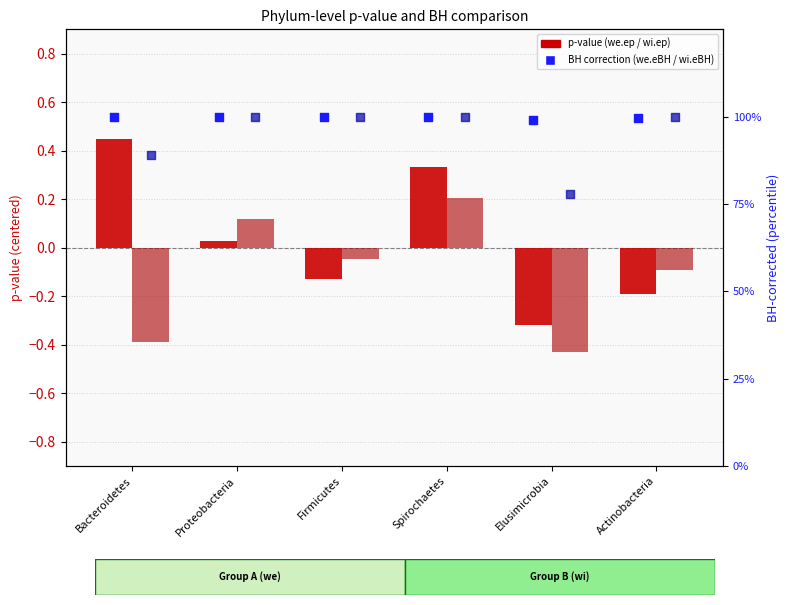

At how many categories does at least one series exceed 26?

6